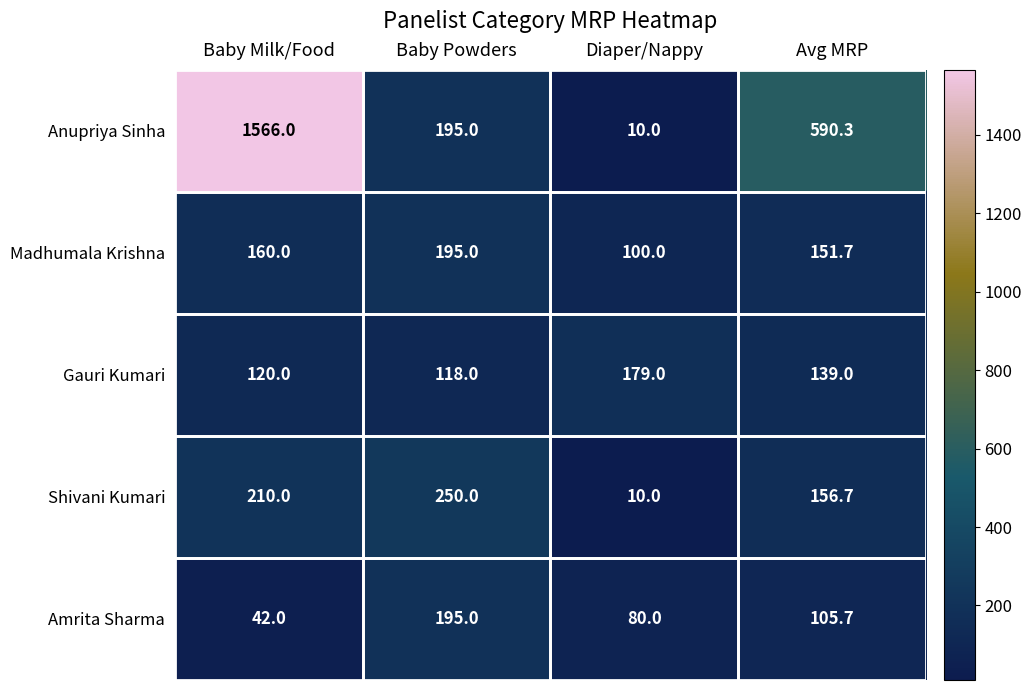

At how many categories does at least one series exceed 864?

1